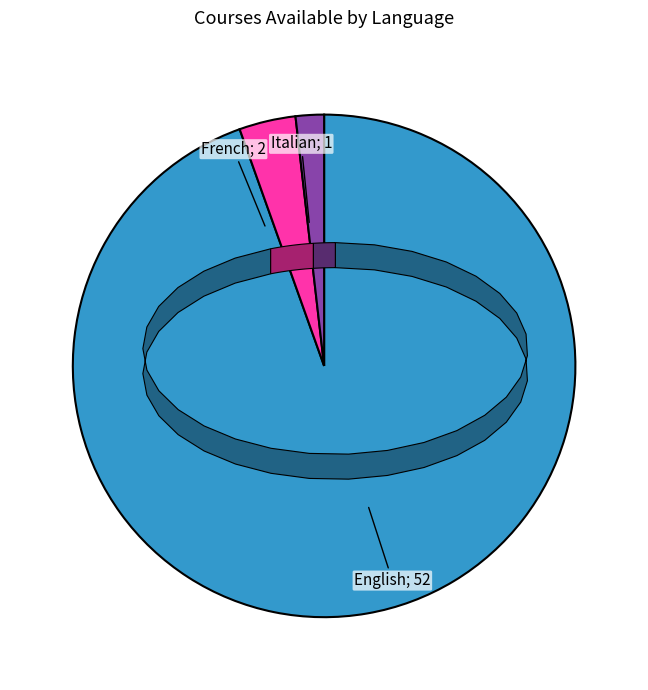

Is there a majority slice in this chart?

Yes